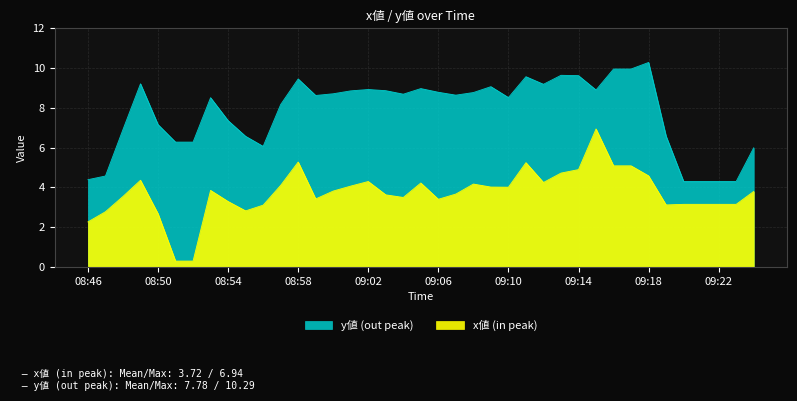

Reading left to right, transcribe all the data shown in this chart.

x値 (in peak): 08:46=2.3	08:47=2.8	08:48=3.5	08:49=4.4	08:50=2.7	08:51=0.3	08:52=0.3	08:53=3.9	08:54=3.3	08:55=2.8	08:56=3.1	08:57=4.1	08:58=5.3	08:59=3.4	09:00=3.8	09:01=4.1	09:02=4.3	09:03=3.6	09:04=3.5	09:05=4.2	09:06=3.4	09:07=3.7	09:08=4.2	09:09=4.0	09:10=4.0	09:11=5.2	09:12=4.3	09:13=4.7	09:14=4.9	09:15=6.9	09:16=5.1	09:17=5.1	09:18=4.6	09:19=3.1	09:20=3.2	09:21=3.2	09:22=3.2	09:23=3.2	09:24=3.8
y値 (out peak): 08:46=4.4	08:47=4.6	08:48=6.9	08:49=9.2	08:50=7.2	08:51=6.3	08:52=6.3	08:53=8.5	08:54=7.4	08:55=6.6	08:56=6.1	08:57=8.2	08:58=9.5	08:59=8.6	09:00=8.7	09:01=8.9	09:02=8.9	09:03=8.9	09:04=8.7	09:05=9.0	09:06=8.8	09:07=8.6	09:08=8.8	09:09=9.1	09:10=8.5	09:11=9.6	09:12=9.2	09:13=9.6	09:14=9.6	09:15=8.9	09:16=10.0	09:17=10.0	09:18=10.3	09:19=6.6	09:20=4.3	09:21=4.3	09:22=4.3	09:23=4.3	09:24=6.0